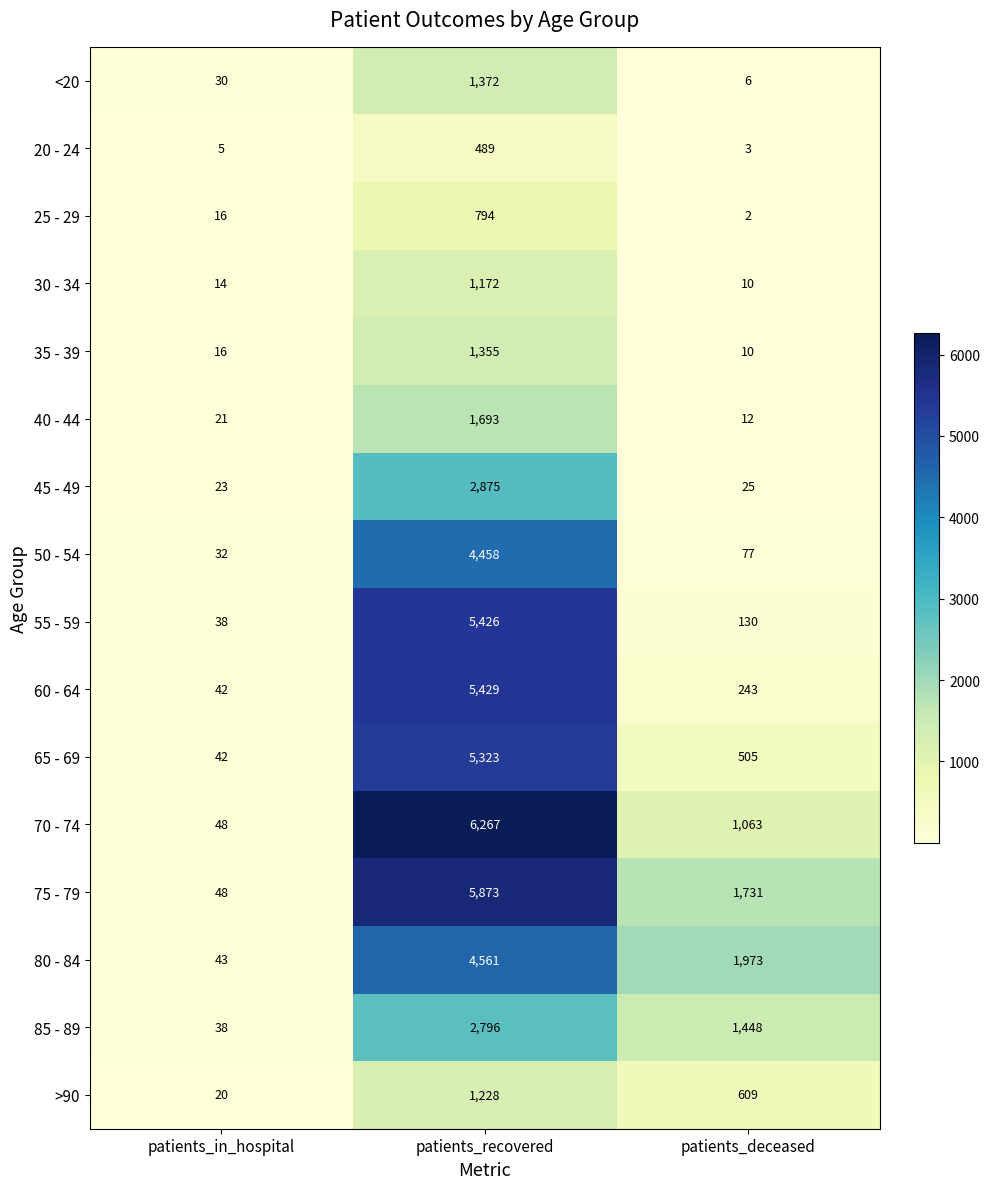

Which series has the widest spread of values?

70 - 74